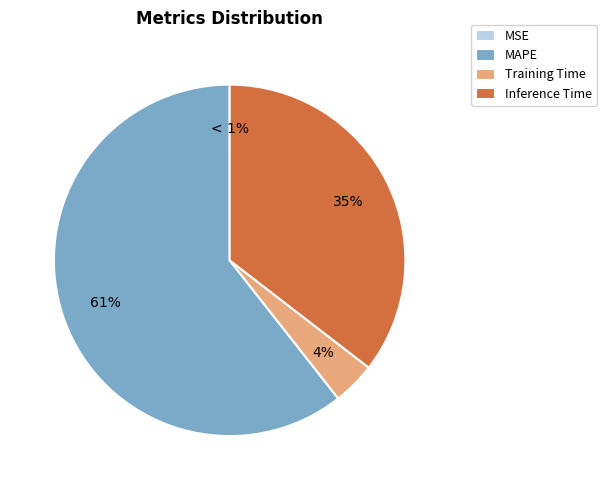

To the nearest percent, what portion does Inference Time represent?

35%